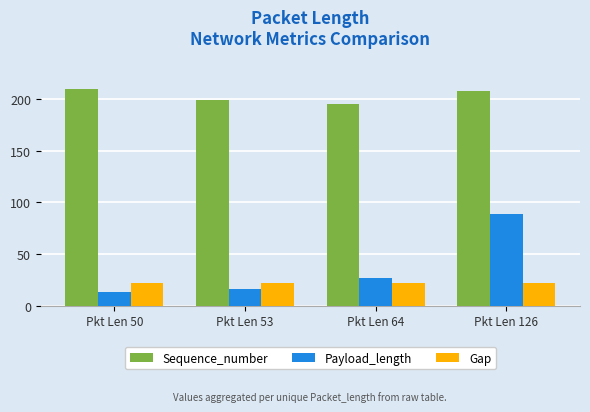

Which label corresponds to the smallest value in the chart?

Pkt Len 50